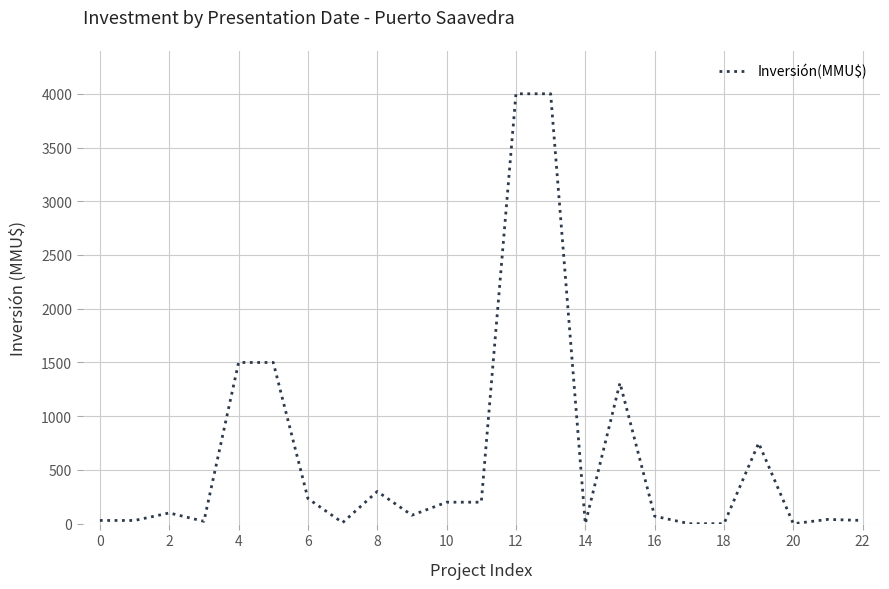

What is the greatest value displayed?

4000